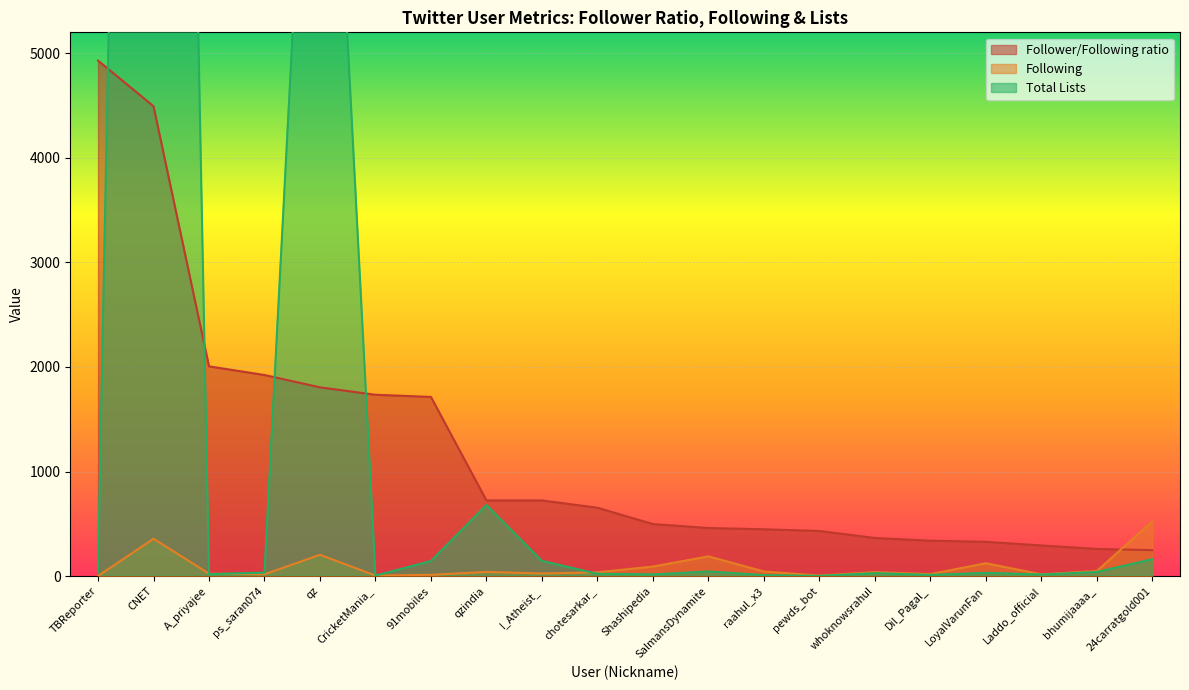

How many times do Total Lists and Following cross each other?

5